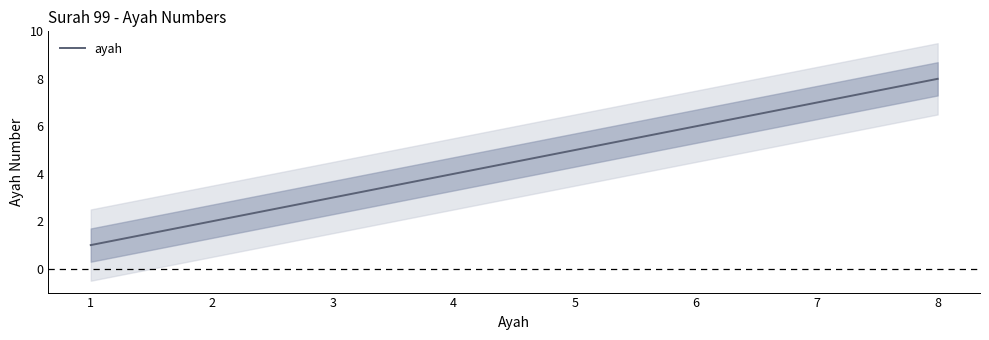

What is the smallest value displayed?

1